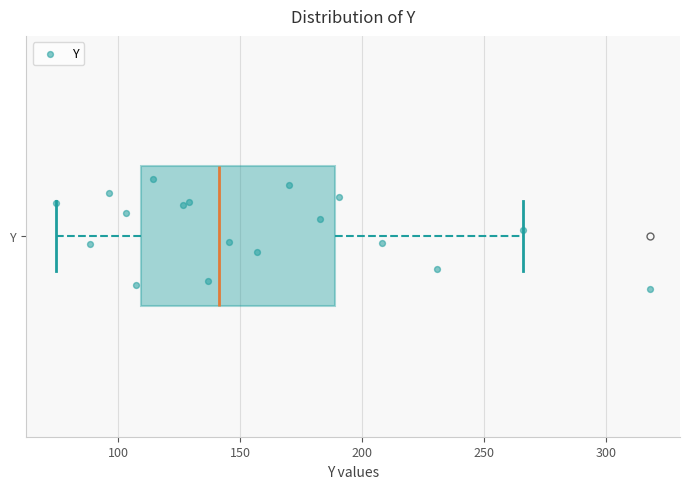

Transcribe this box plot: give where the median line is, the range the box spans, and where the two whiskers end, as read against the x-axis. The values are not printed on the chart, so give them approximately, as read against the axis.

median 140, box 110 to 190, whiskers 75 to 265